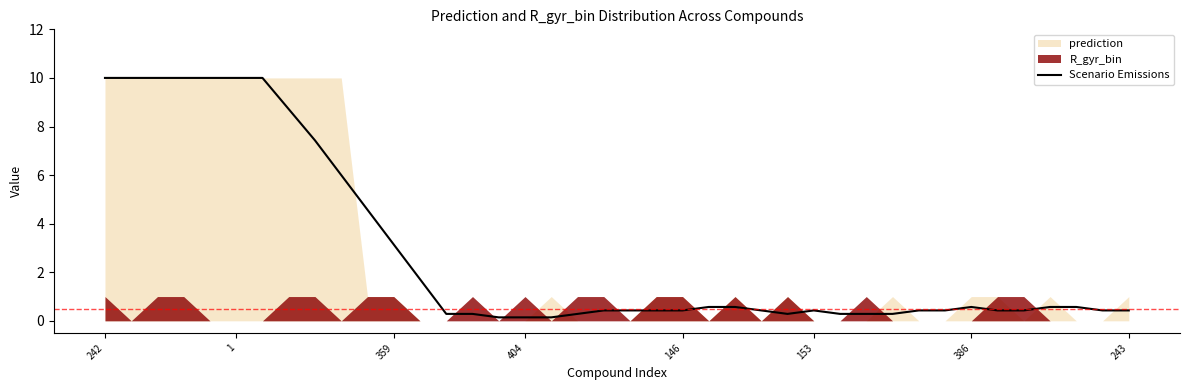

Is it true that Scenario Emissions equals 0.4 at 146?

True